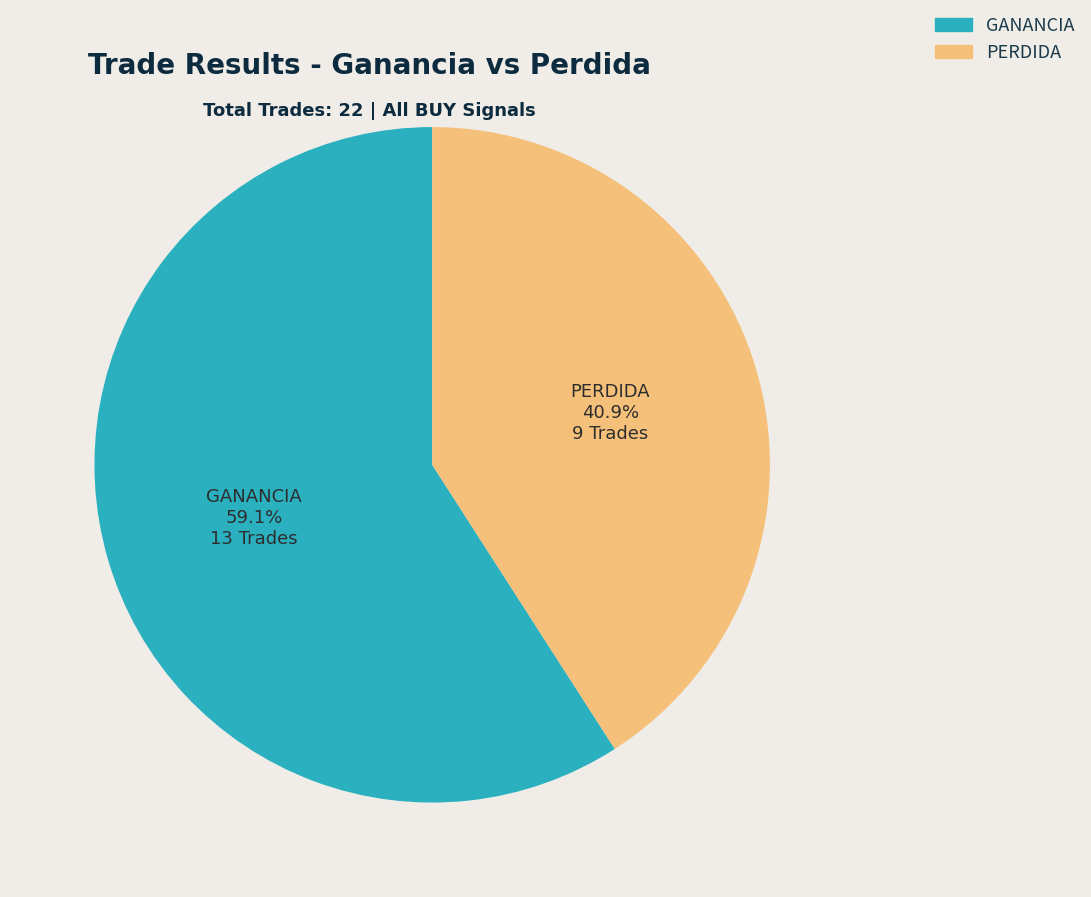

How many slices are in this pie chart?

2